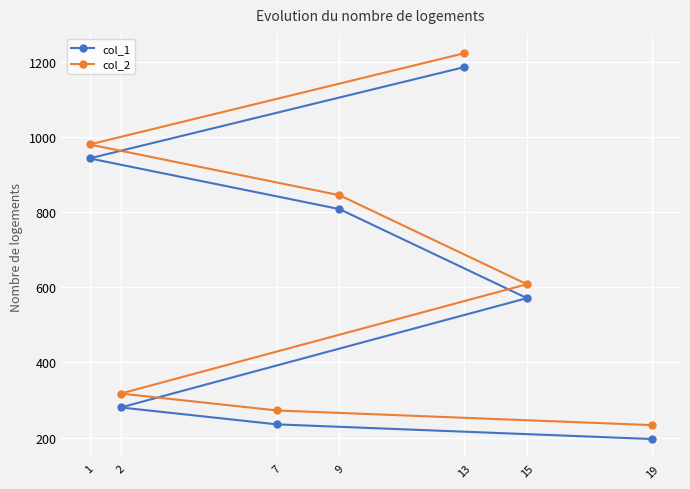

Reading left to right, transcribe all the data shown in this chart.

col_1: 1=943	2=280	7=235	9=808	13=1186	15=571	19=196
col_2: 1=980	2=317	7=272	9=845	13=1223	15=608	19=233